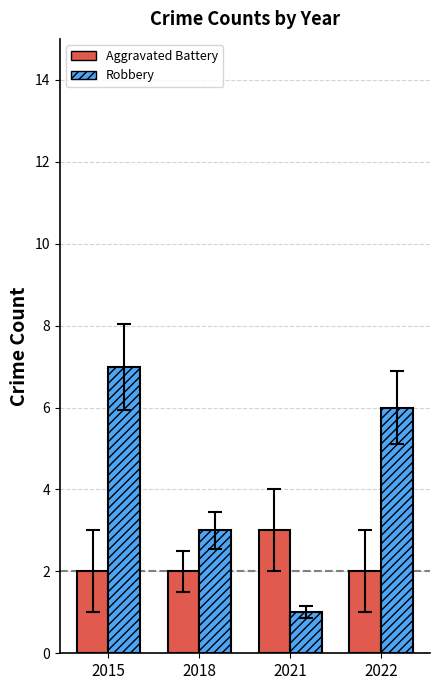

Which category has the highest value in the Robbery series?

2015